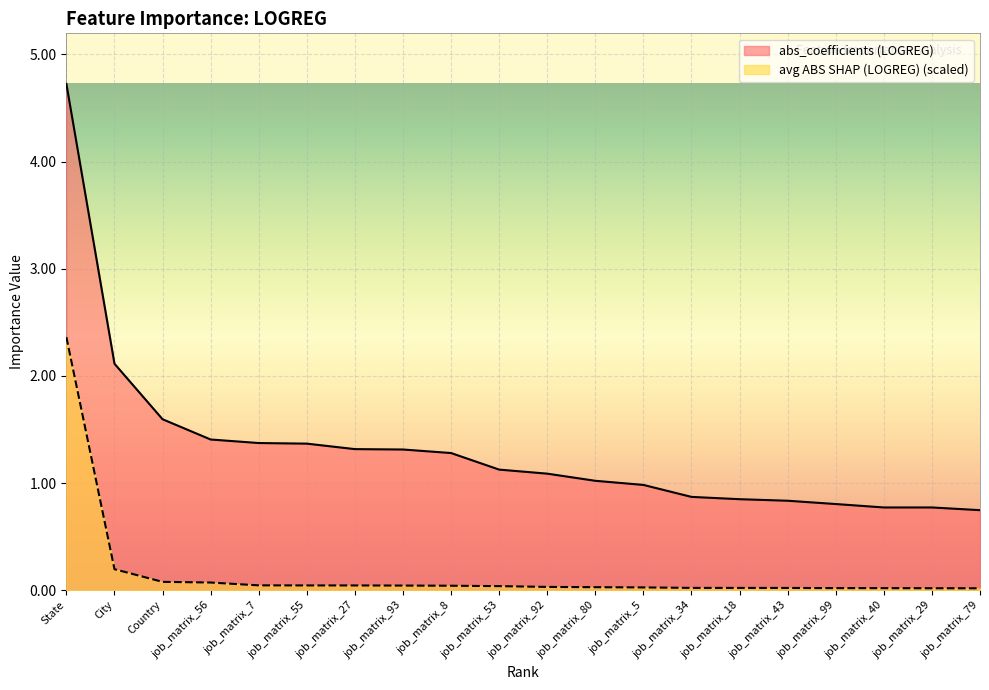

The avg ABS SHAP (LOGREG) series shows 1.1 at State. True or false?

False